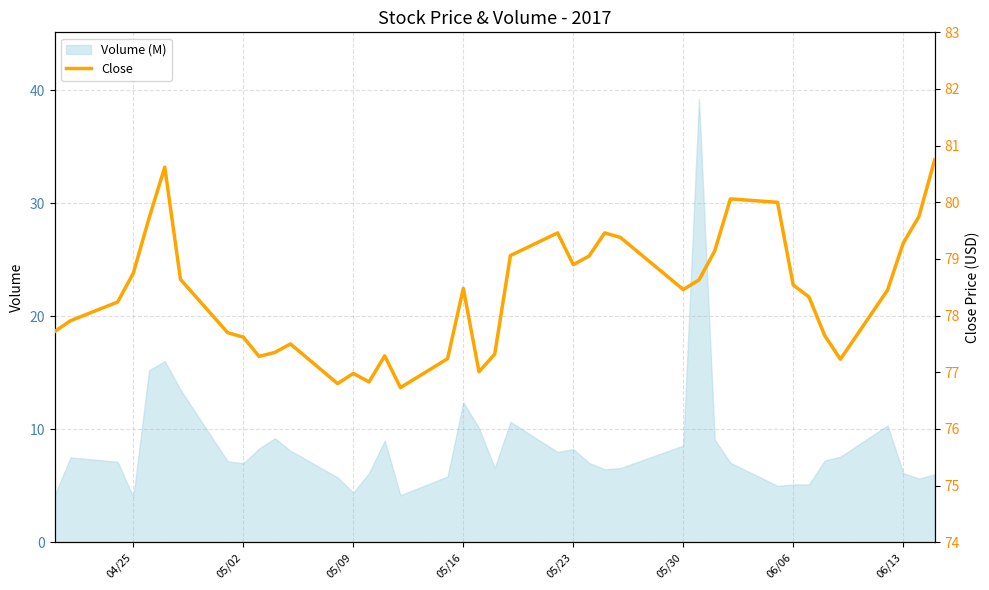

What is the sum of all values?

3135.3